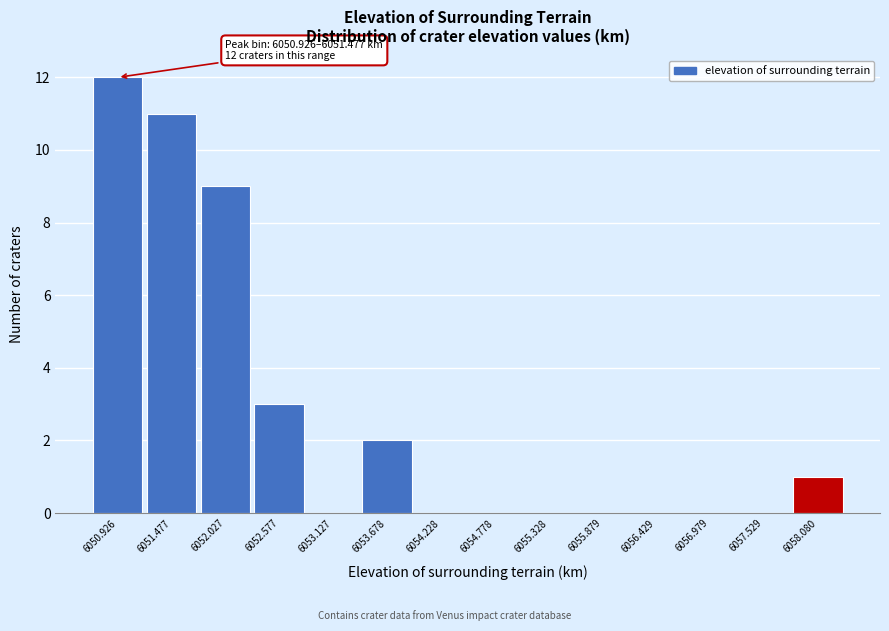

Reading right to left, transcribe all the data shown in this chart.

6058.080=1	6057.529=0	6056.979=0	6056.429=0	6055.879=0	6055.328=0	6054.778=0	6054.228=0	6053.678=2	6053.127=0	6052.577=3	6052.027=9	6051.477=11	6050.926=12